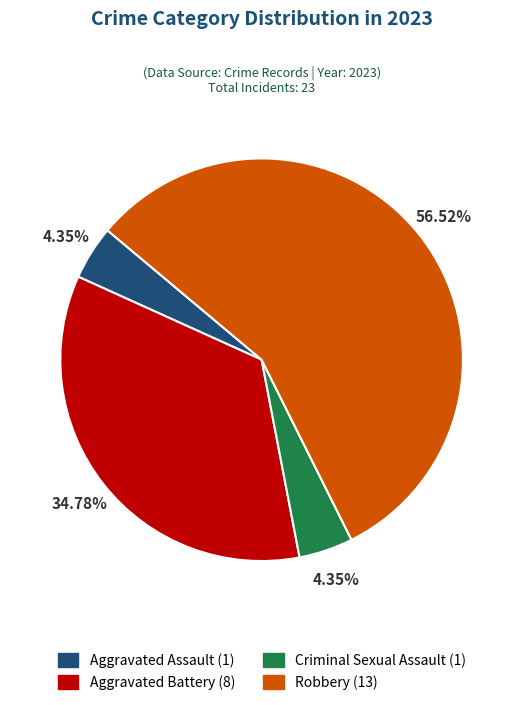

Is Robbery the majority of the pie?

Yes